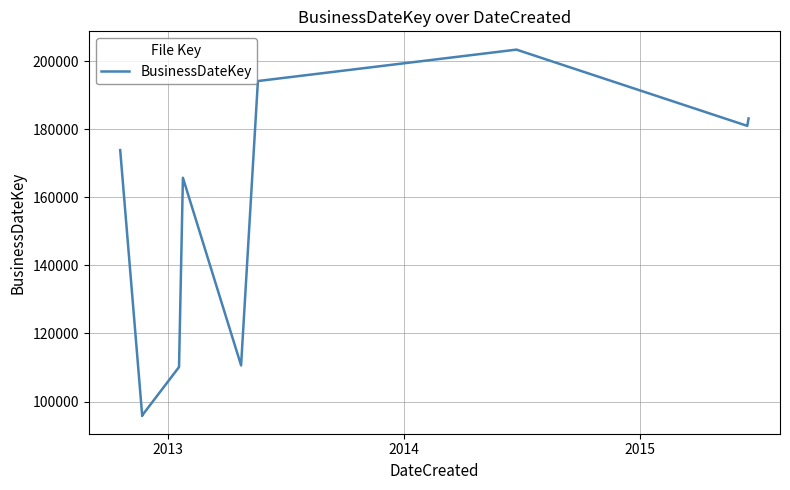

Count the number of categories in the chart.

16